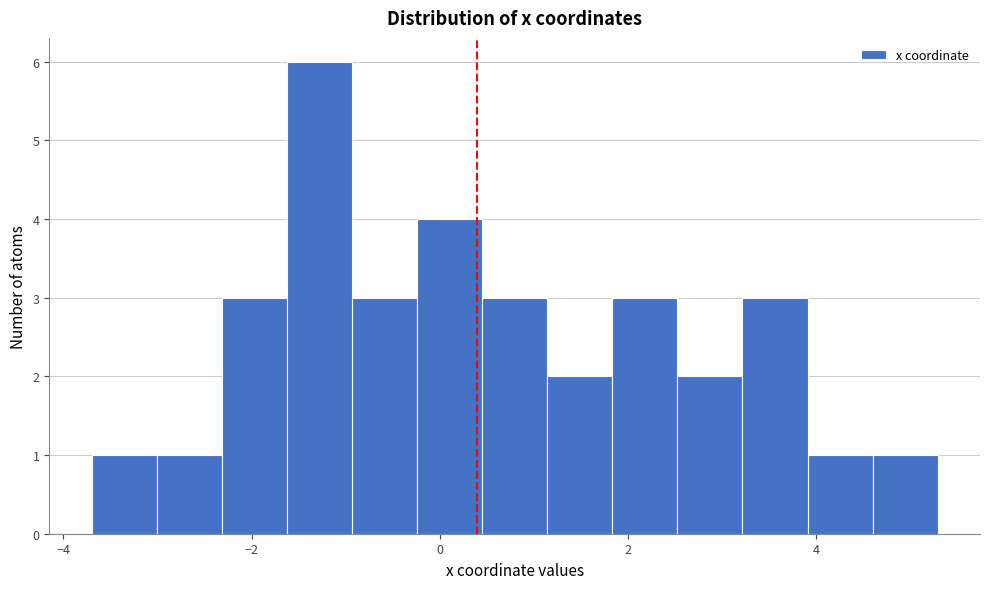

Read against the x-axis, roughly where is the centre of the tallest bar?

-1.2